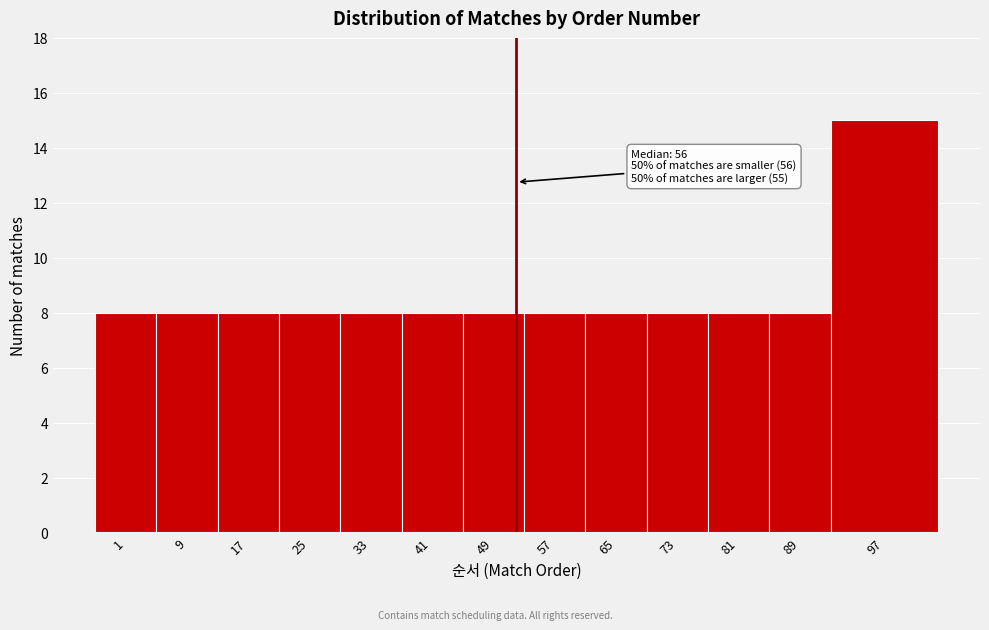

Reading left to right, list all the values displayed in this chart.

8	8	8	8	8	8	8	8	8	8	8	8	15